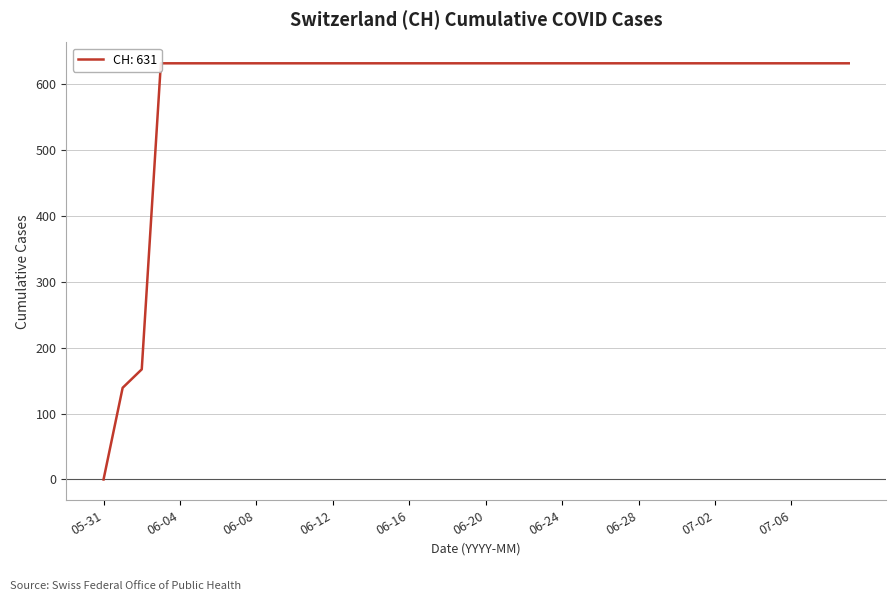

Between 2020-06-10 and 2020-07-08, which is larger?

2020-06-10